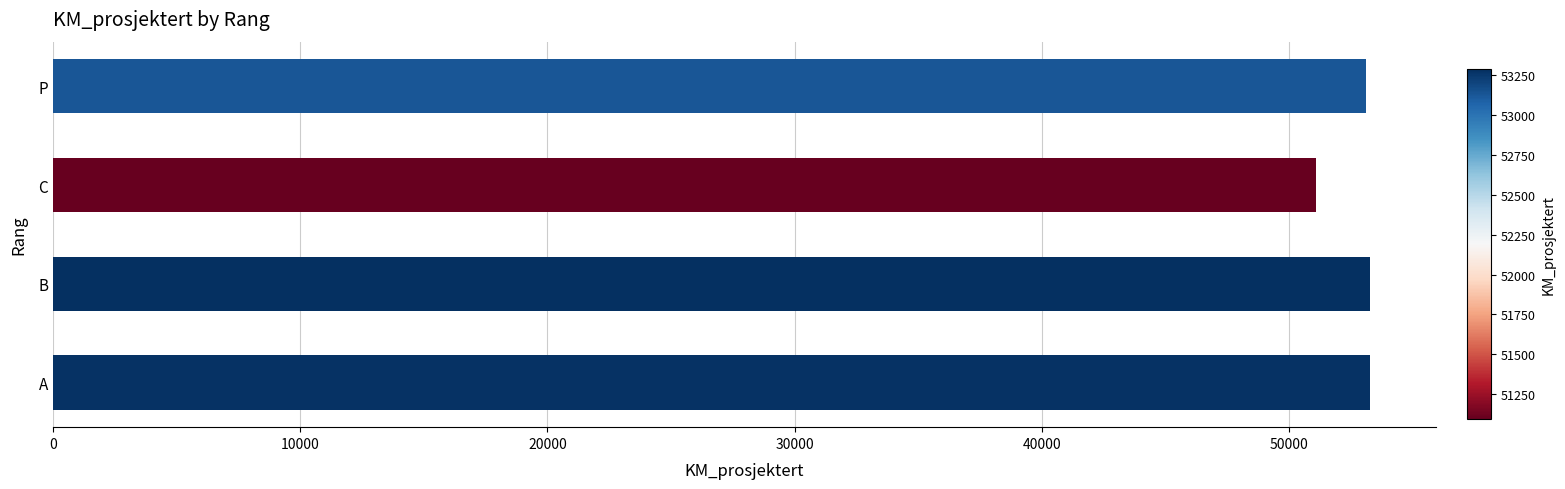

How many data points does each series have?

4